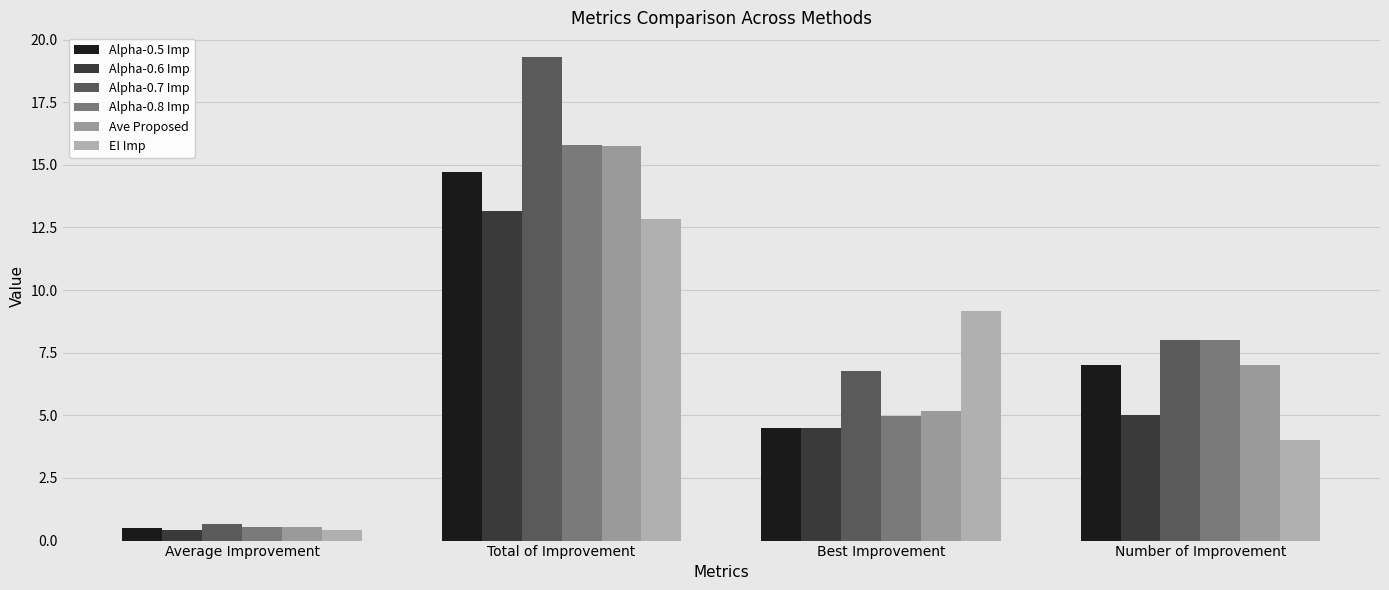

What is the difference between the maximum and minimum values in the Alpha-0.7 Imp series?

18.7